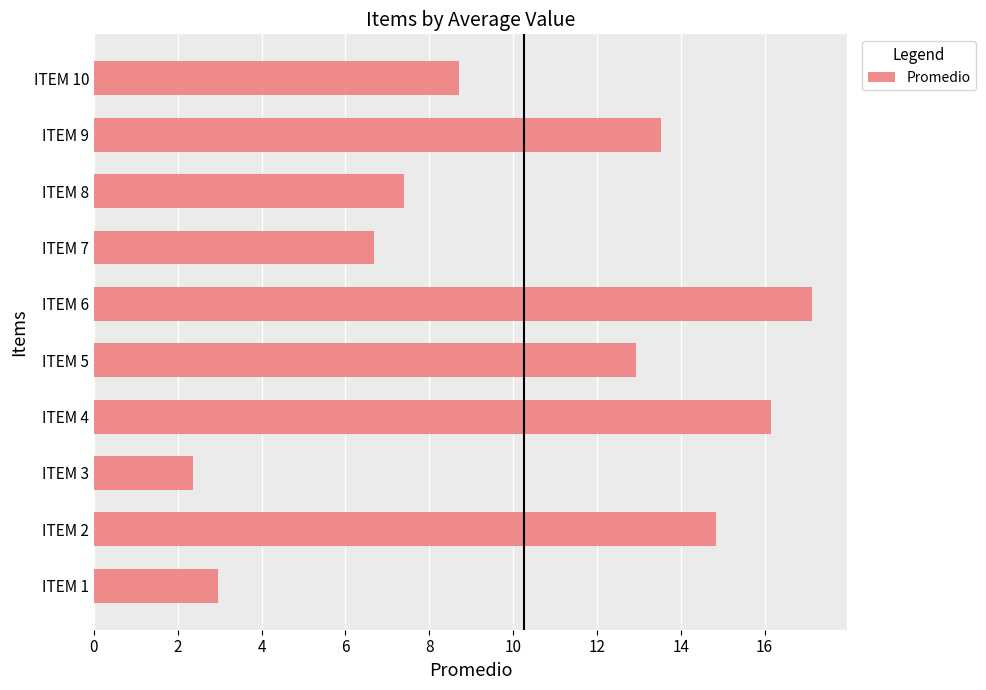

True or false: the data shows 16.2 at ITEM 4.

True